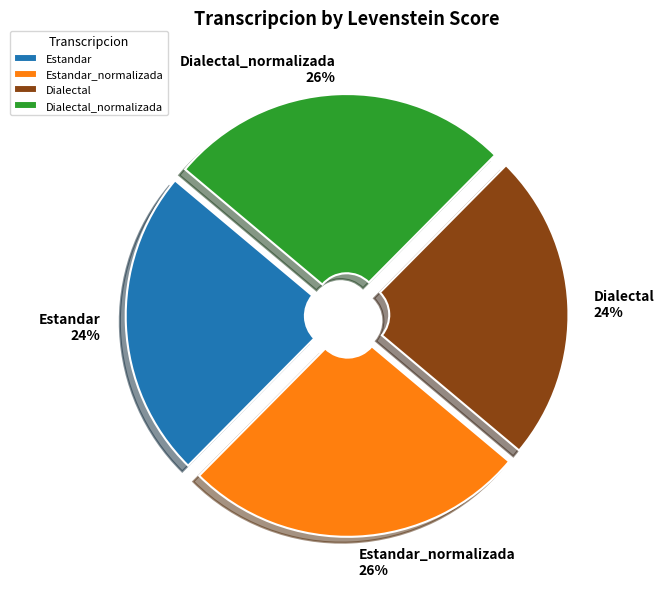

Does Dialectal_normalizada account for over 50% of the chart?

No